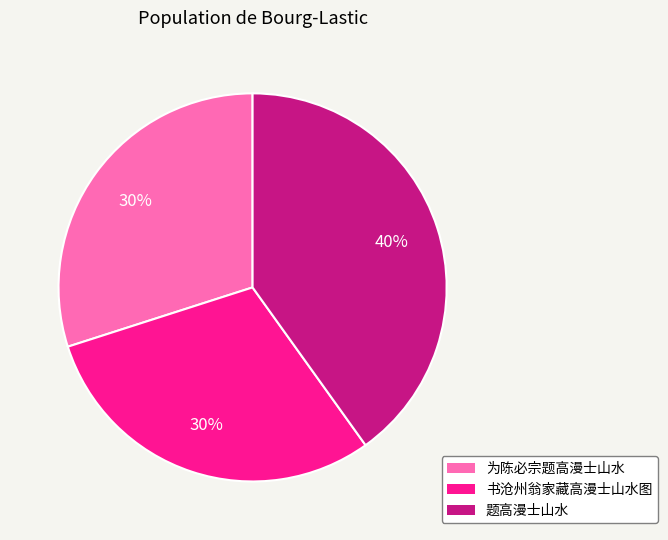

How many slices are in this pie chart?

3